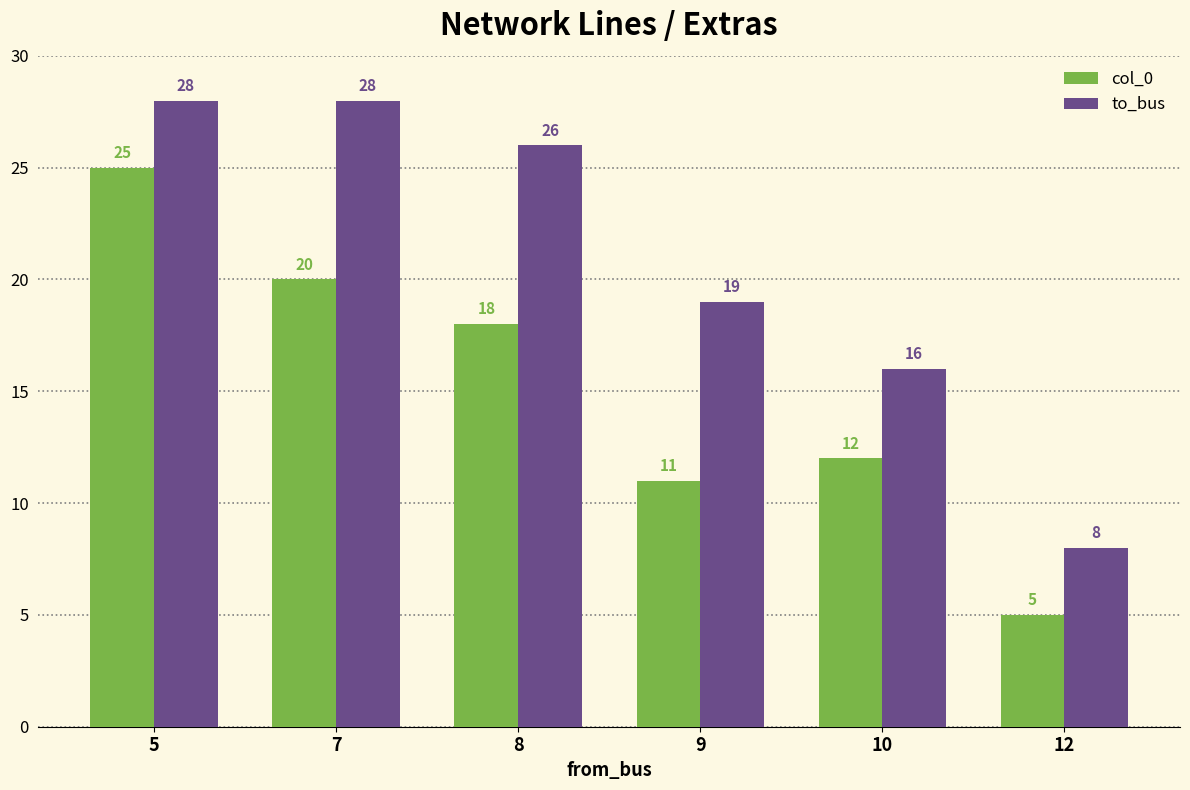

What is the spread (max minus min) of values at 10?

4